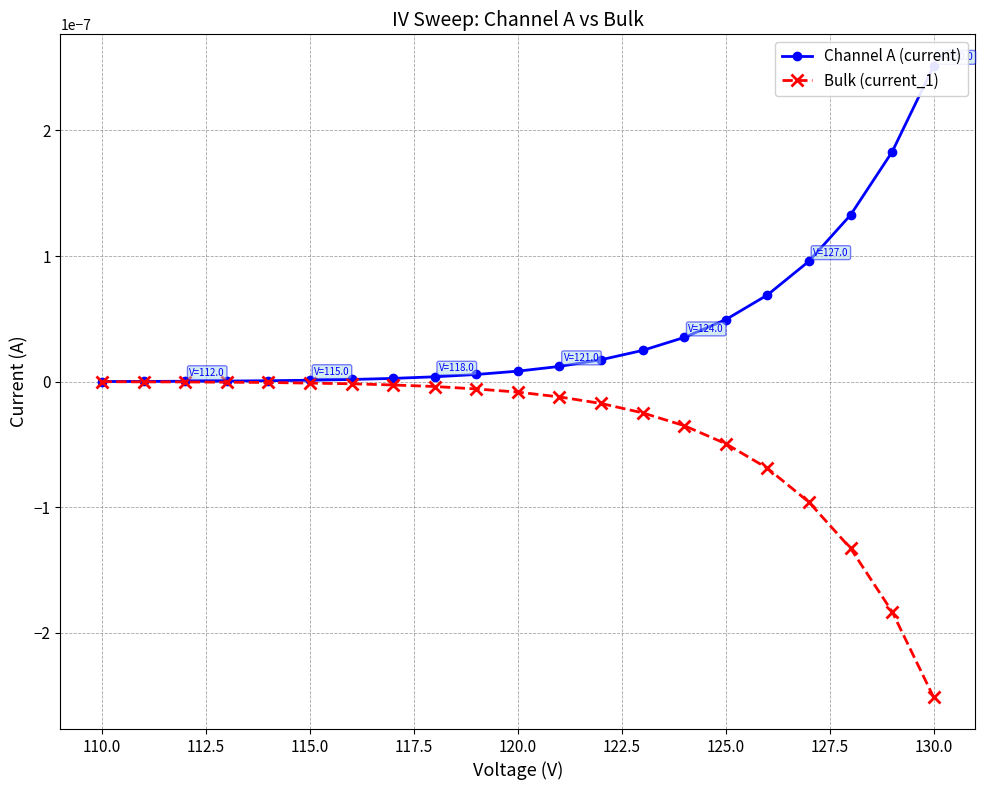

True or false: Bulk (current_1) and Channel A (current) intersect in this chart.

False